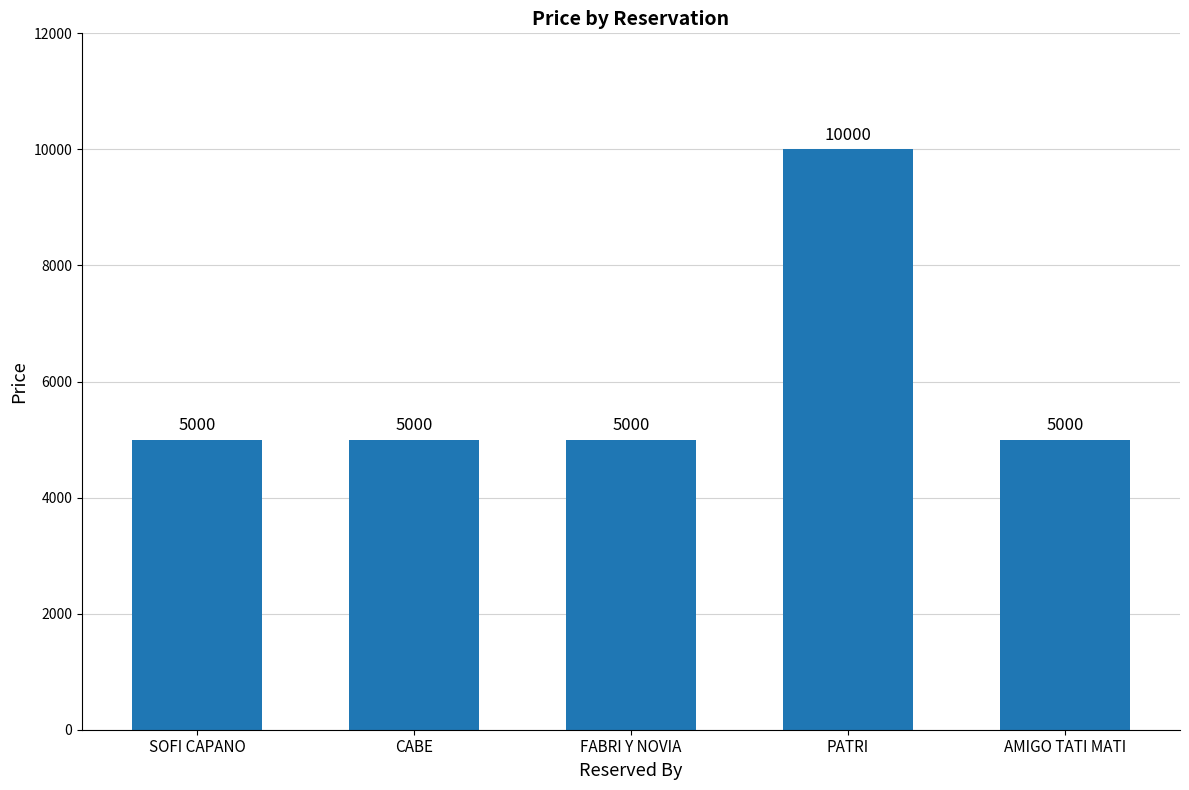

Approximately how many times larger is the value at AMIGO TATI MATI compared to SOFI CAPANO?

1.0